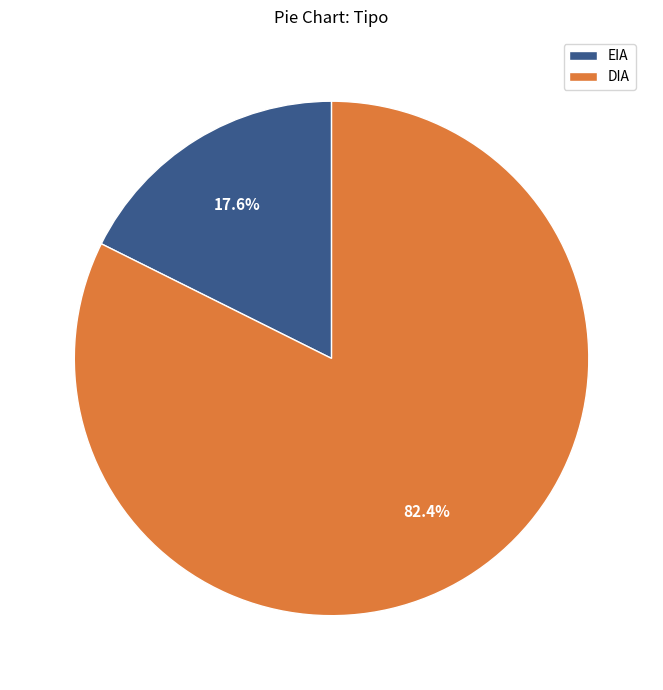

Does EIA account for over 50% of the chart?

No